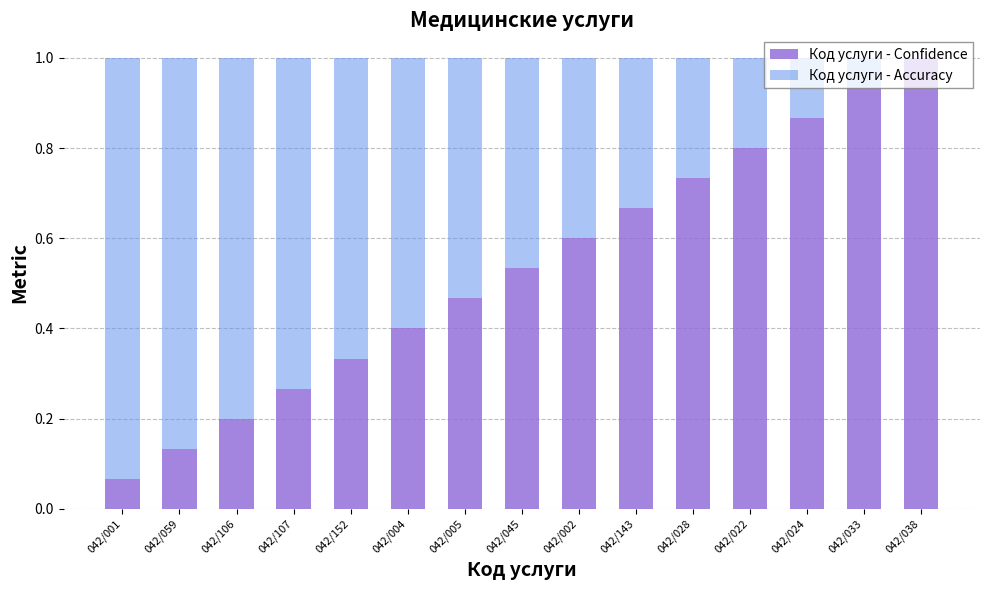

The Код услуги - Confidence series shows 0.1 at 042/106. True or false?

False